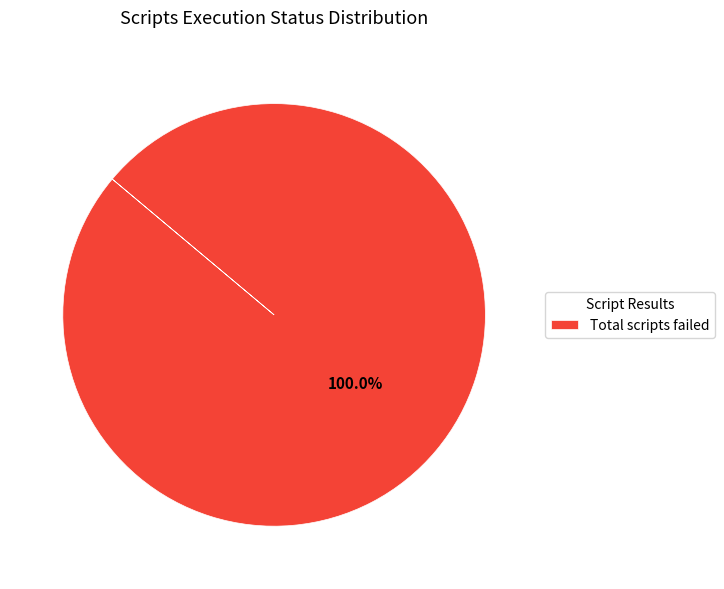

What is the majority slice?

Total scripts failed